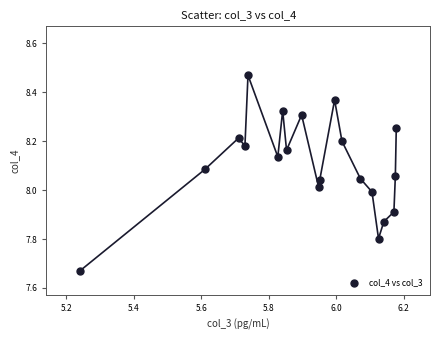

What is the range of Y values (max minus min)?

0.8